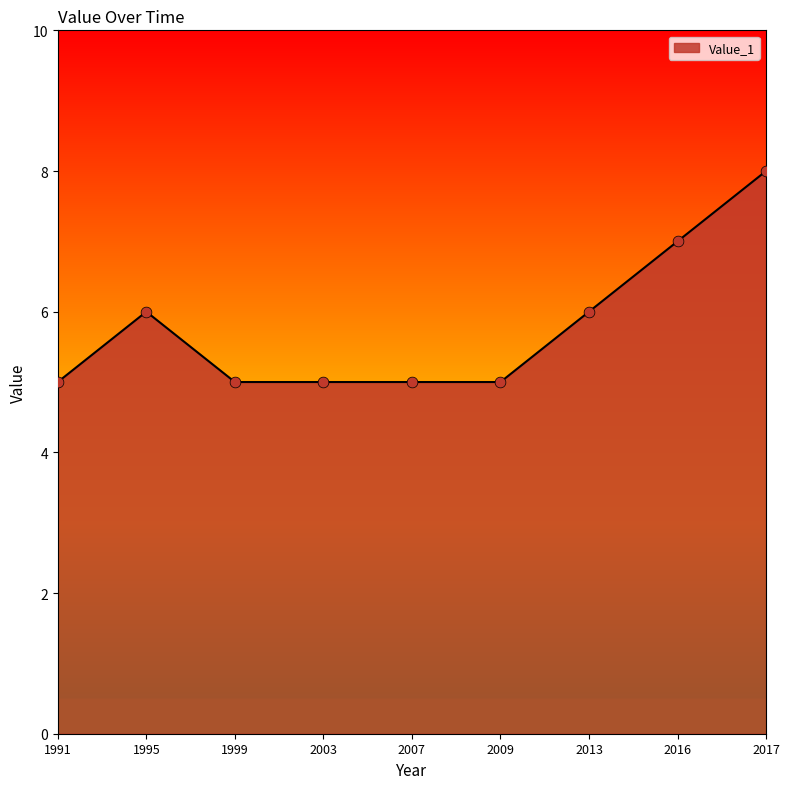

What is the change in value from 1995 to 2007?

-1